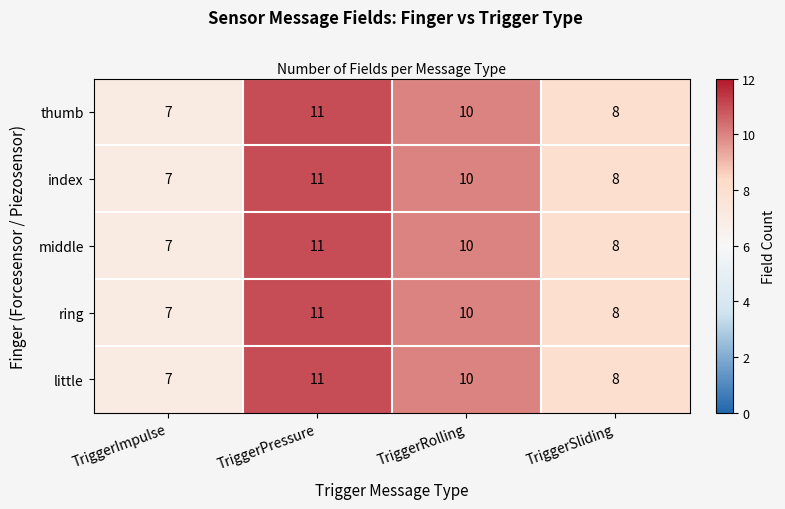

Count the little values in the range 8 to 11.

3